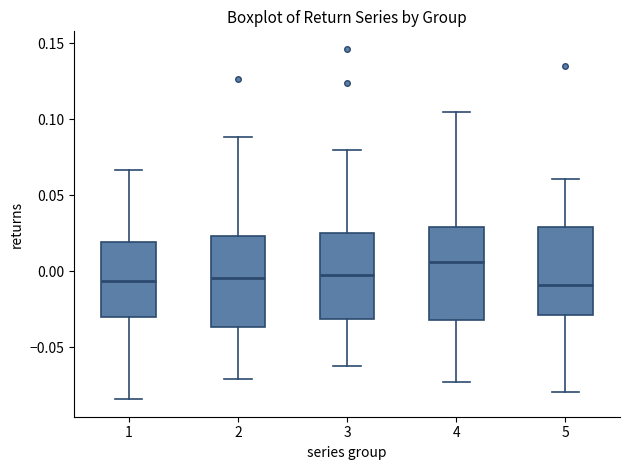

Reading left to right, read every box against the y-axis: the position of its median line, the range the box covers, and the ends of its whiskers. The values are not printed on the chart, so give them approximately, as read against the axis.

1: median -0.005, box -0.030 to 0.020, whiskers -0.085 to 0.065
2: median -0.005, box -0.035 to 0.025, whiskers -0.070 to 0.090
3: median -0.005, box -0.030 to 0.025, whiskers -0.060 to 0.080
4: median 0.005, box -0.030 to 0.030, whiskers -0.070 to 0.105
5: median -0.010, box -0.030 to 0.030, whiskers -0.080 to 0.060